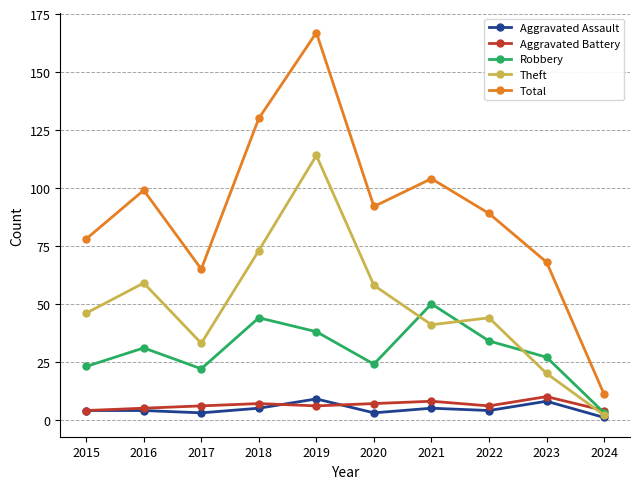

What is the average value of the Aggravated Assault series?

5